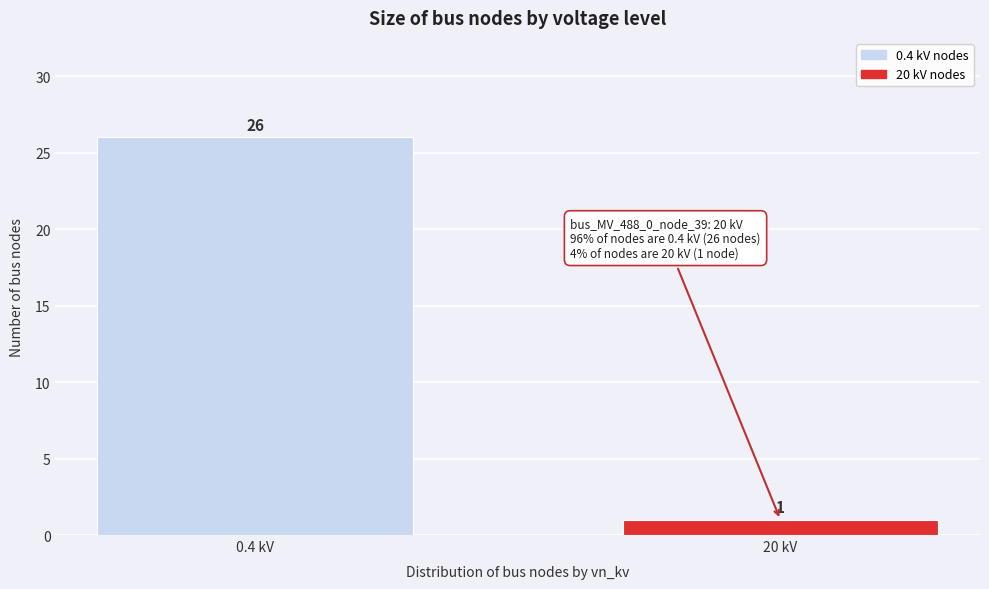

Reading left to right, extract all data points from this chart.

26	1